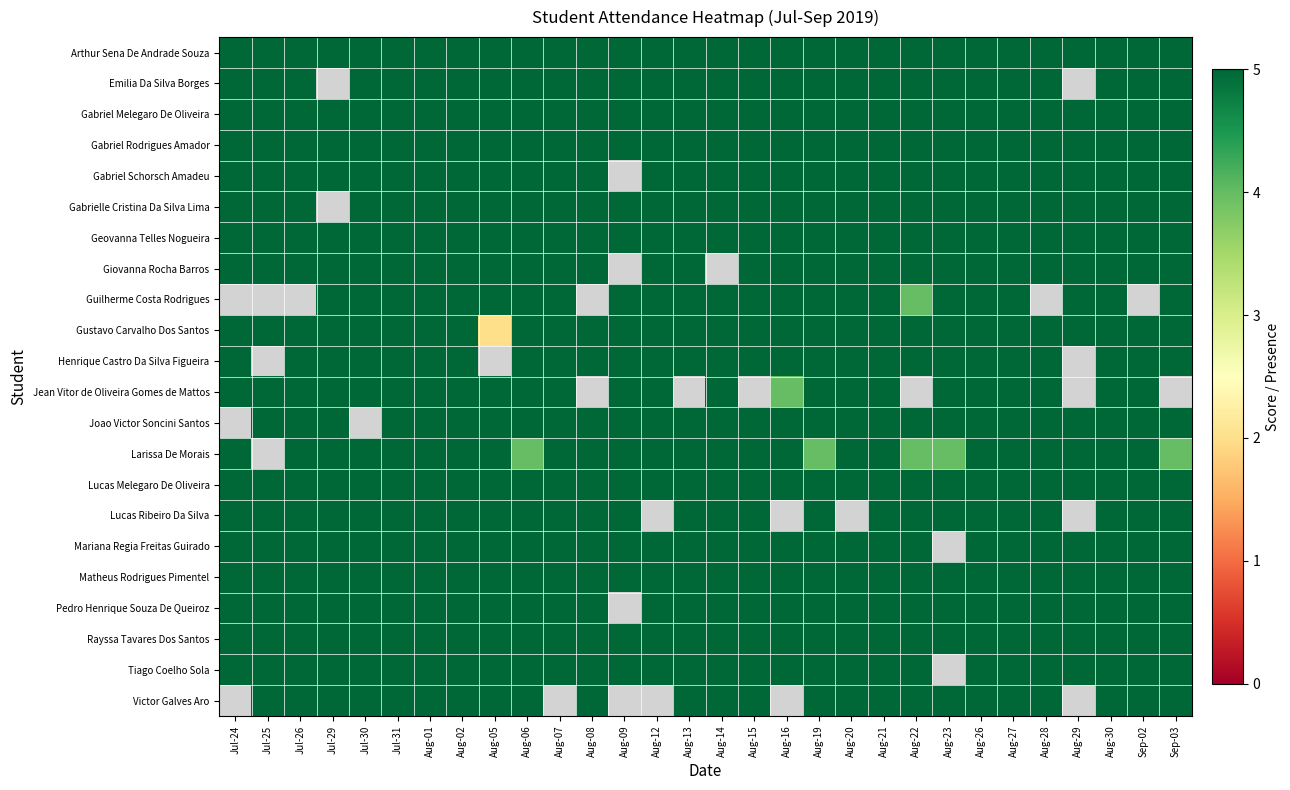

Is the value of Joao Victor Soncini Santos at Aug-29 greater than the value of Tiago Coelho Sola at Aug-09?

No